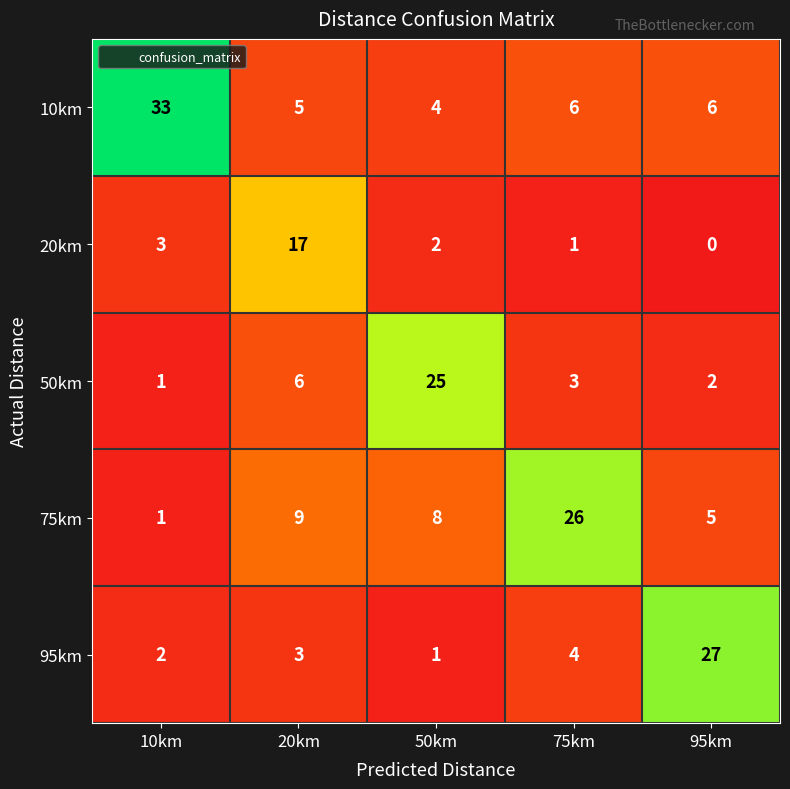

Is the value of 20km at 10km greater than the value of 75km at 20km?

No